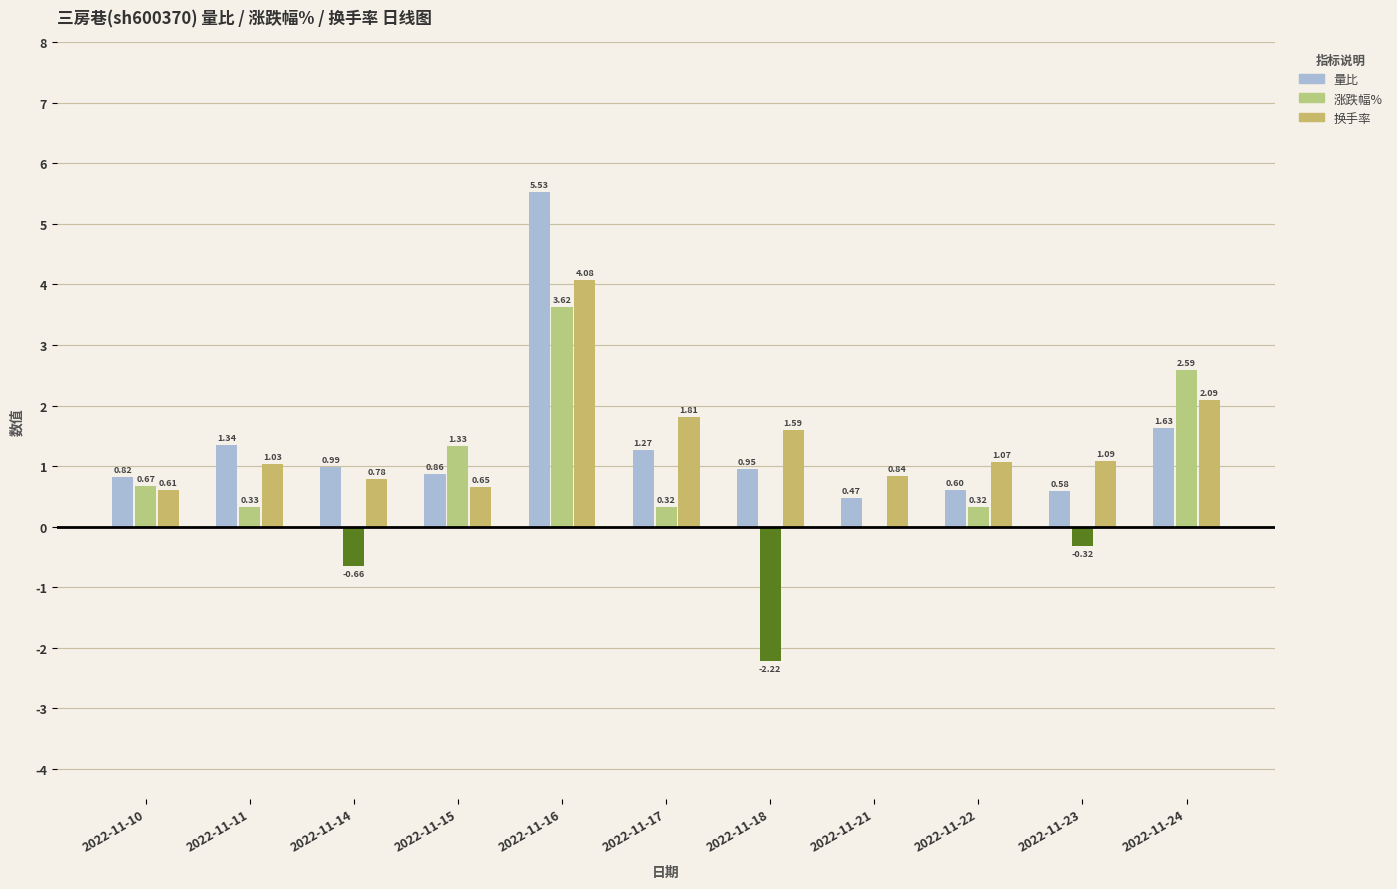

Reading left to right, list all the values displayed in this chart.

量比 (正): 2022-11-10=0.8	2022-11-11=1.3	2022-11-14=1.0	2022-11-15=0.9	2022-11-16=5.5	2022-11-17=1.3	2022-11-18=0.9	2022-11-21=0.5	2022-11-22=0.6	2022-11-23=0.6	2022-11-24=1.6
量比 (负): 2022-11-10=0.0	2022-11-11=0.0	2022-11-14=0.0	2022-11-15=0.0	2022-11-16=0.0	2022-11-17=0.0	2022-11-18=0.0	2022-11-21=0.0	2022-11-22=0.0	2022-11-23=0.0	2022-11-24=0.0
涨跌幅% (正): 2022-11-10=0.7	2022-11-11=0.3	2022-11-14=0.0	2022-11-15=1.3	2022-11-16=3.6	2022-11-17=0.3	2022-11-18=0.0	2022-11-21=0.0	2022-11-22=0.3	2022-11-23=0.0	2022-11-24=2.6
涨跌幅% (负): 2022-11-10=0.0	2022-11-11=0.0	2022-11-14=-0.7	2022-11-15=0.0	2022-11-16=0.0	2022-11-17=0.0	2022-11-18=-2.2	2022-11-21=0.0	2022-11-22=0.0	2022-11-23=-0.3	2022-11-24=0.0
换手率 (正): 2022-11-10=0.6	2022-11-11=1.0	2022-11-14=0.8	2022-11-15=0.7	2022-11-16=4.1	2022-11-17=1.8	2022-11-18=1.6	2022-11-21=0.8	2022-11-22=1.1	2022-11-23=1.1	2022-11-24=2.1
换手率 (负): 2022-11-10=0.0	2022-11-11=0.0	2022-11-14=0.0	2022-11-15=0.0	2022-11-16=0.0	2022-11-17=0.0	2022-11-18=0.0	2022-11-21=0.0	2022-11-22=0.0	2022-11-23=0.0	2022-11-24=0.0